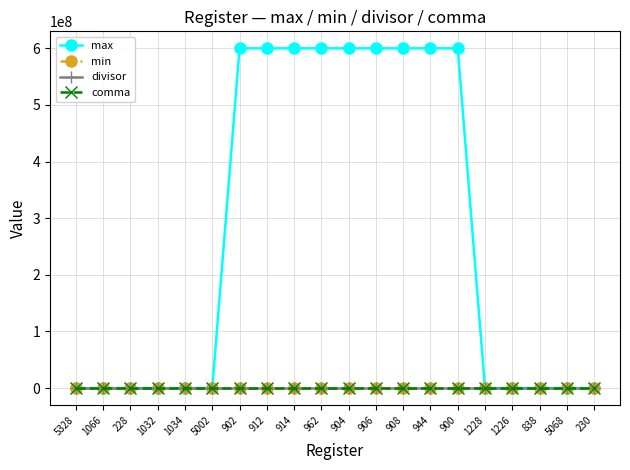

Does the chart have visible grid lines?

Yes